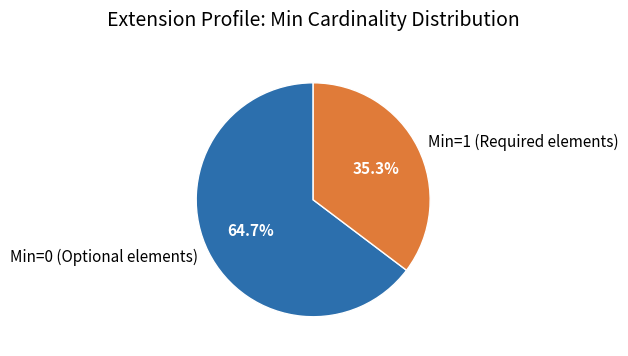

Which category has the biggest portion of the pie?

Min=0 (Optional elements)